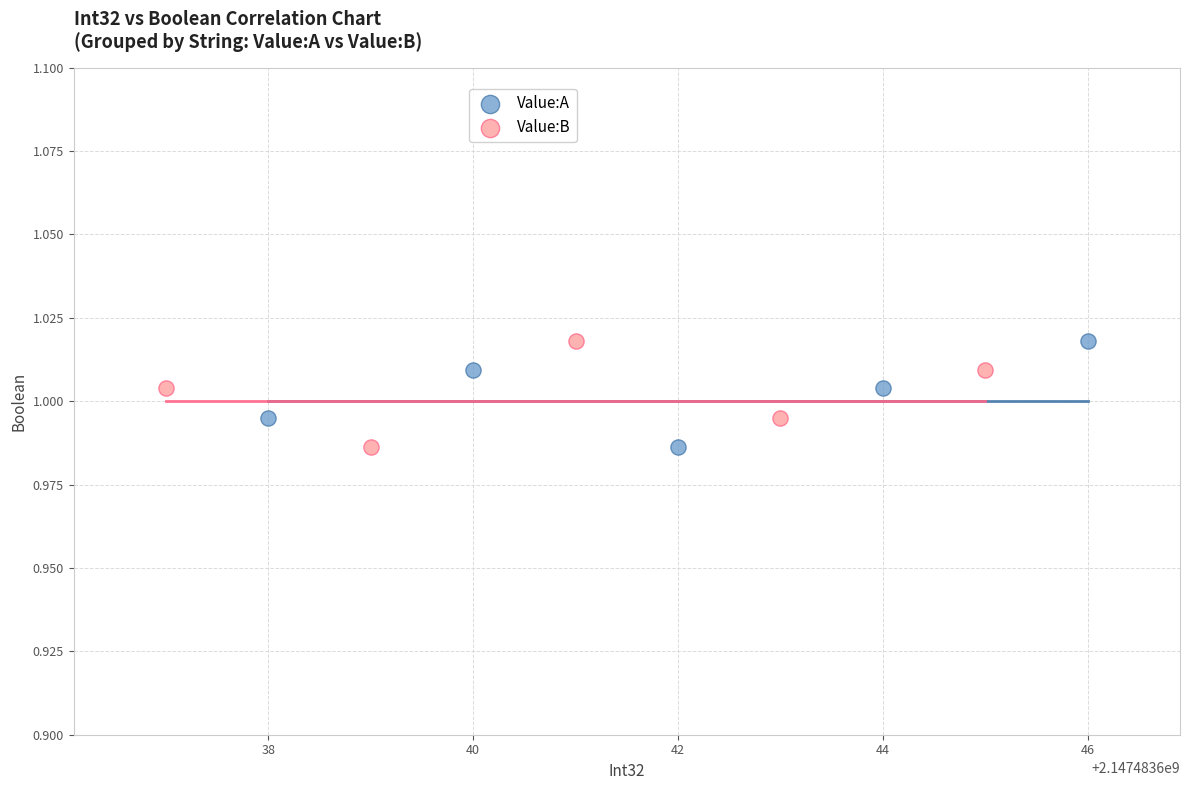

What are all the series names shown in the legend?

Value:A, Value:B